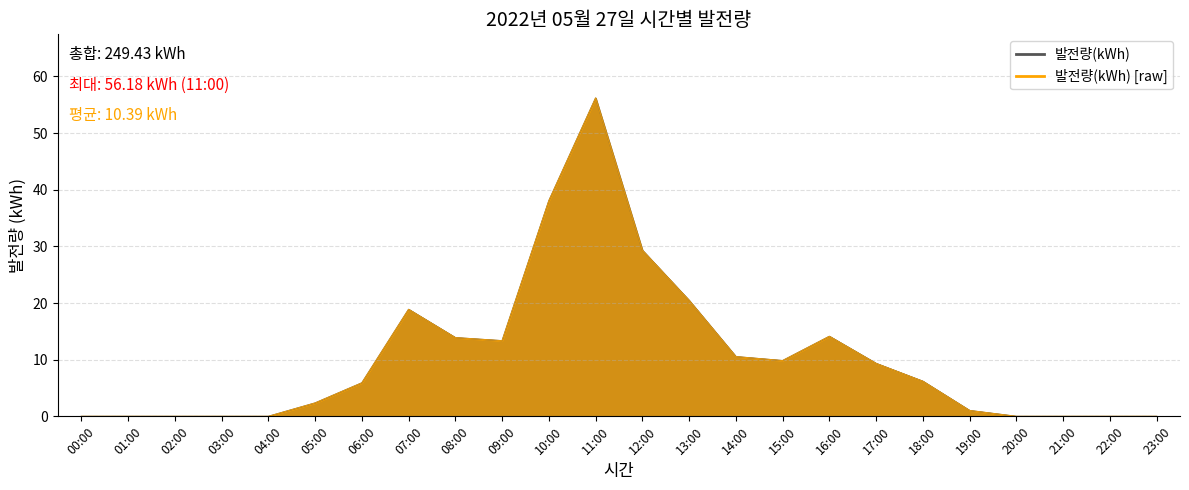

List the labels in order of value, largest first.

11:00, 10:00, 12:00, 13:00, 07:00, 16:00, 08:00, 09:00, 14:00, 15:00, 17:00, 18:00, 06:00, 05:00, 19:00, 00:00, 01:00, 02:00, 03:00, 04:00, 20:00, 21:00, 22:00, 23:00